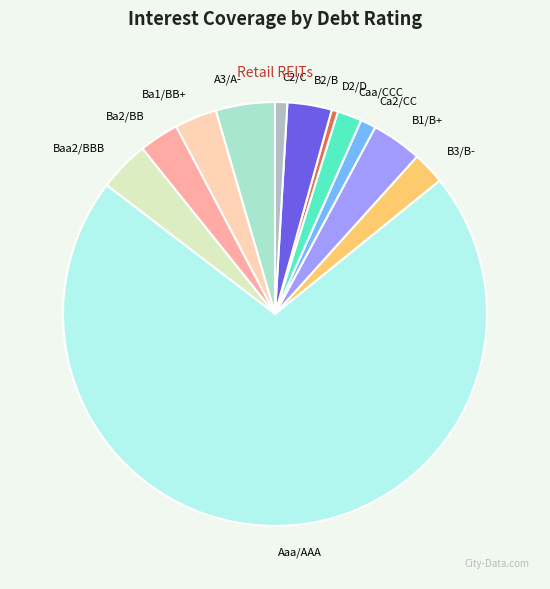

What is the largest slice in the pie chart?

Aaa/AAA